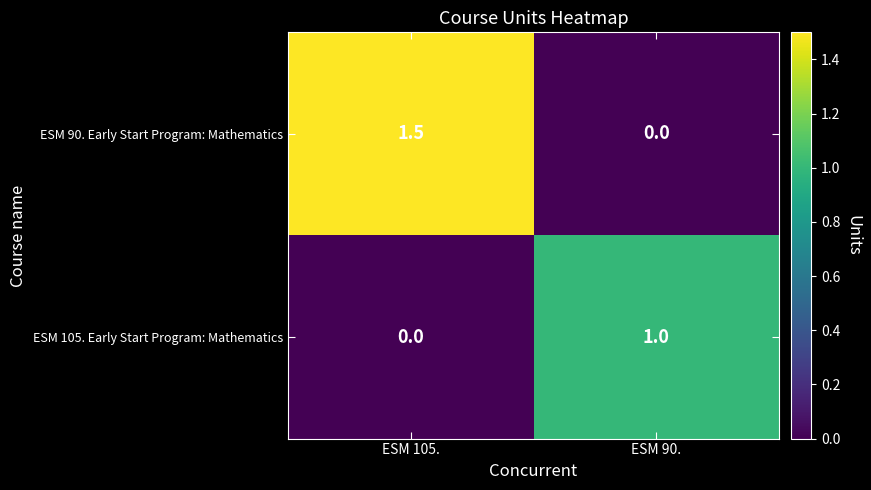

Reading right to left, list all the values displayed in this chart.

ESM 90. Early Start Program: Mathematics: ESM 90.=0.0	ESM 105.=1.5
ESM 105. Early Start Program: Mathematics: ESM 90.=1.0	ESM 105.=0.0